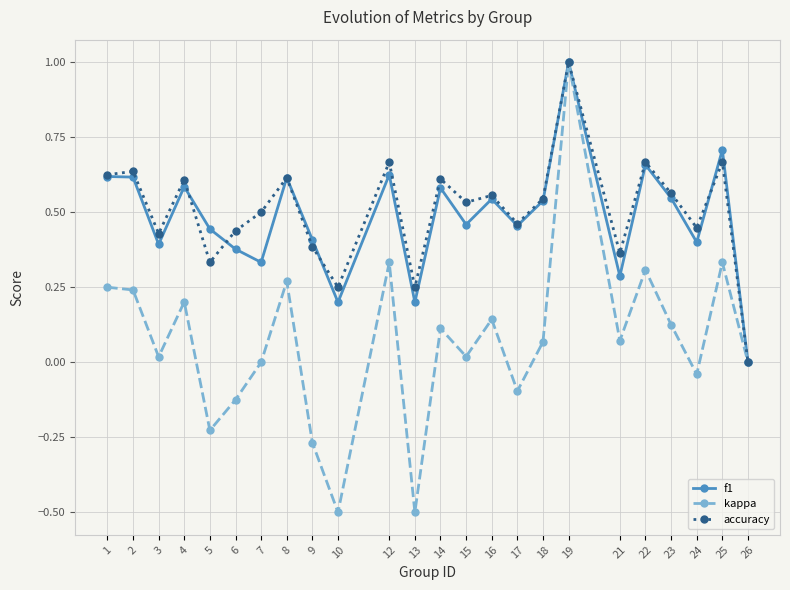

Which series changed the most between 14 and 24?

f1